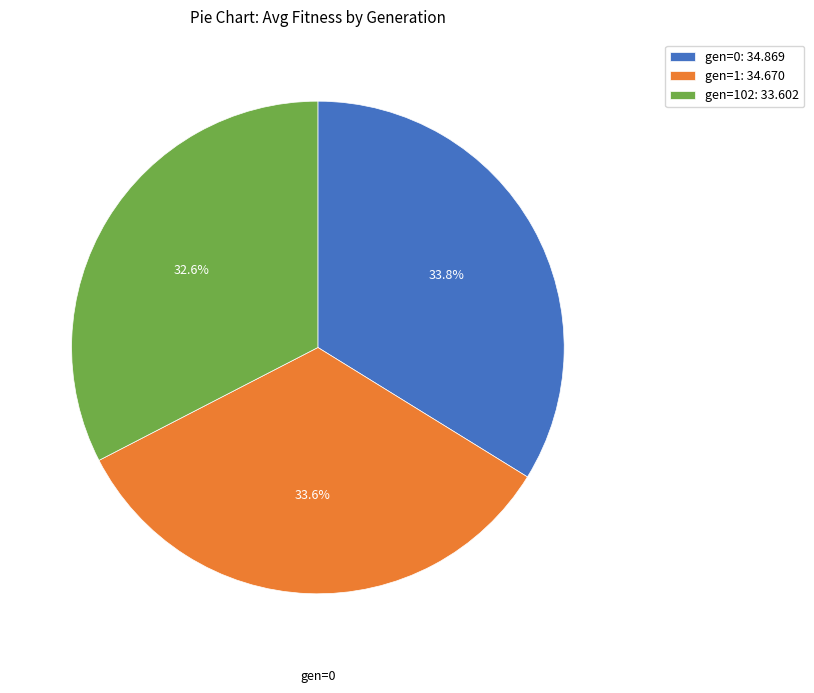

Count the number of slices in the pie.

3